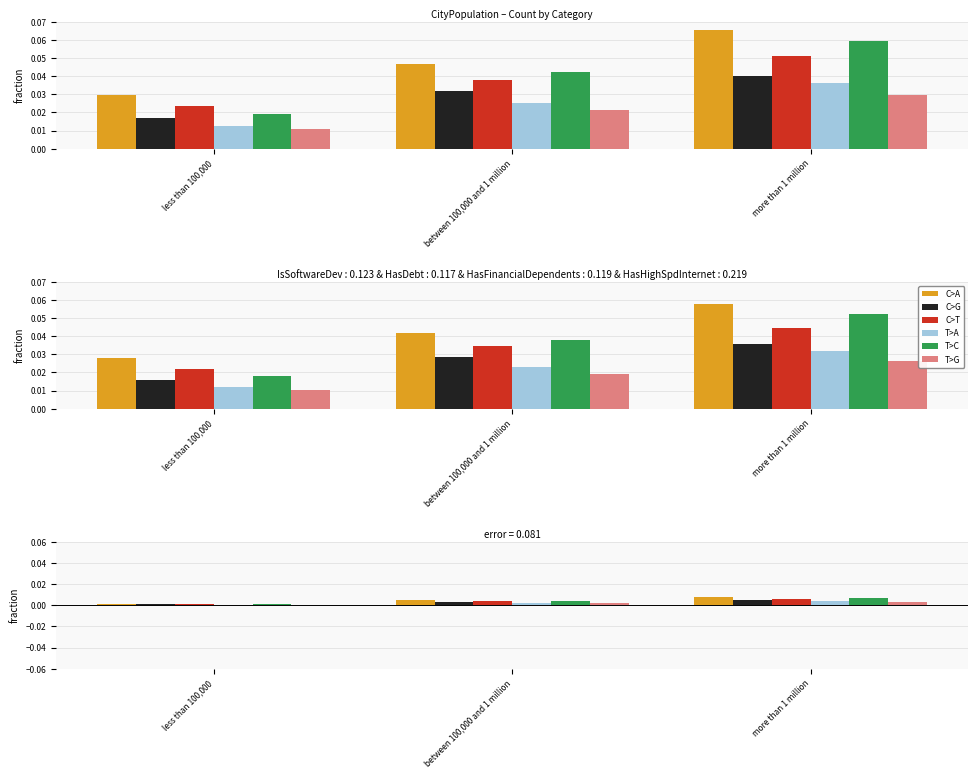

At how many categories does at least one series exceed 0?

3